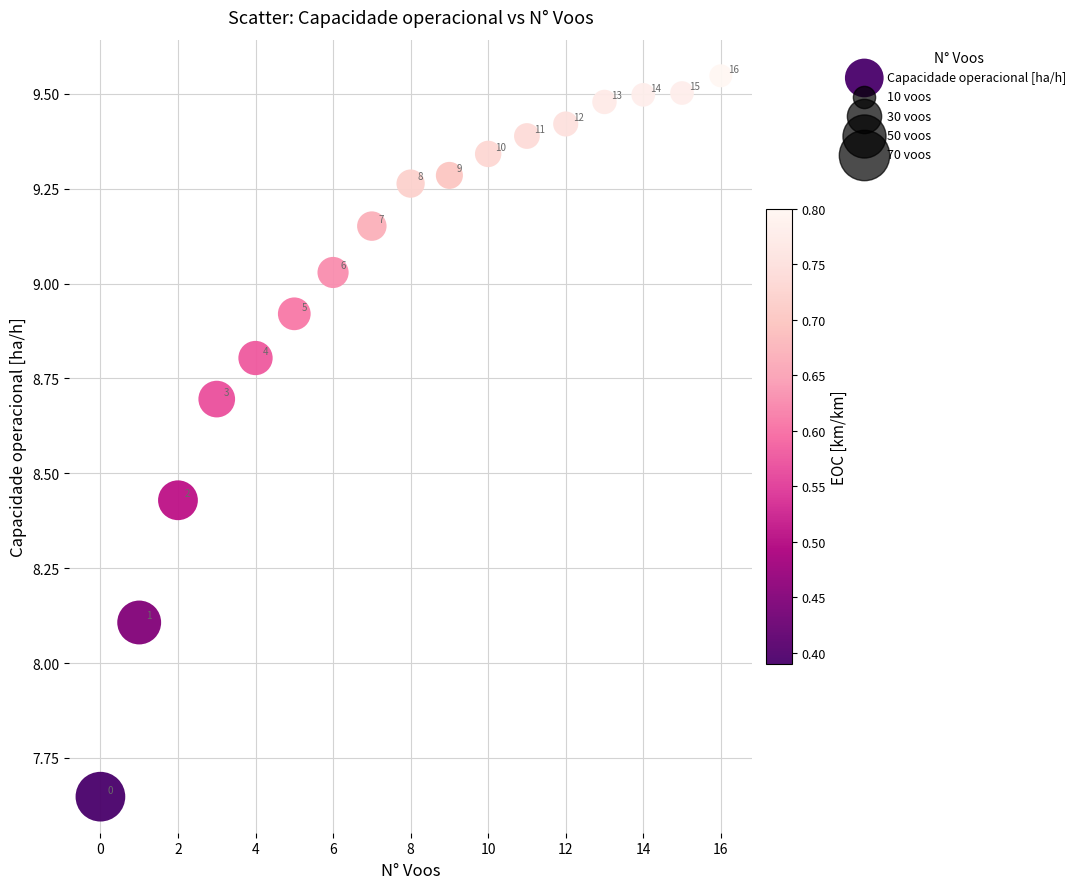

What is the range of Y values (max minus min)?

1.9